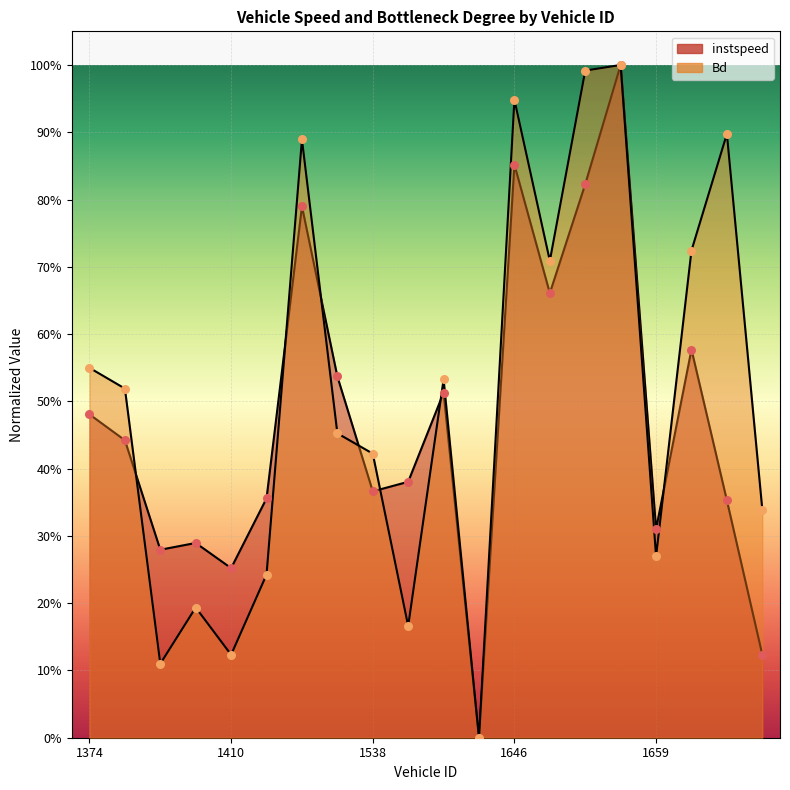

Which series has the largest total across all categories?

Bd